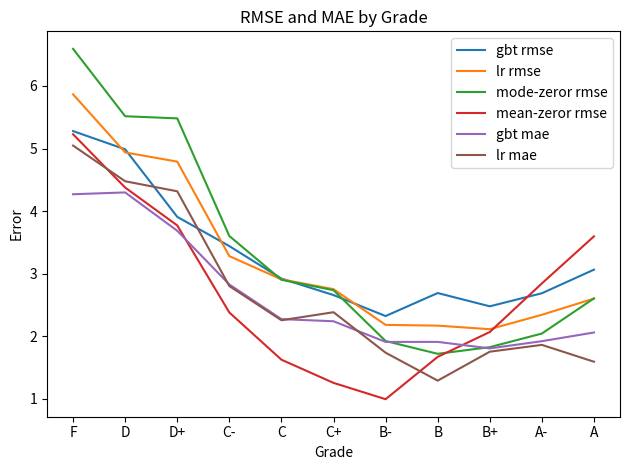

Which series has the widest spread of values?

mode-zeror rmse